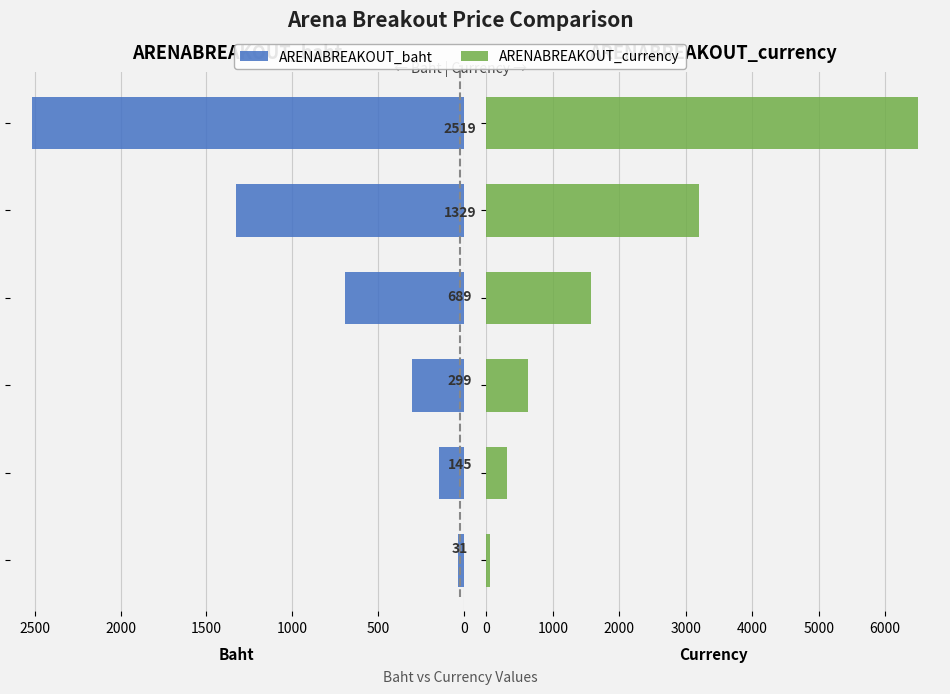

The value of ARENABREAKOUT_baht at 2000 is 706. True or false?

False